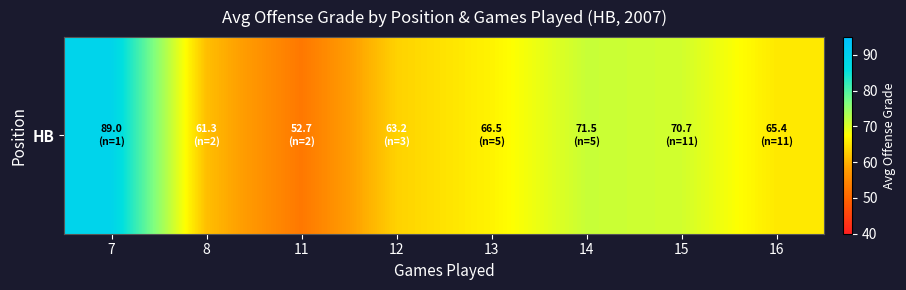

What is the difference between the values at 8 and 11?

8.6